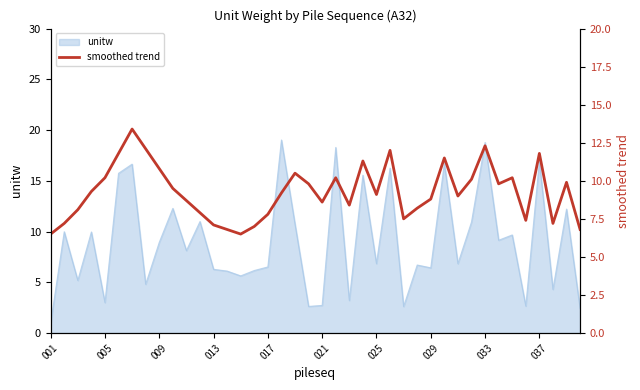

How many lines are shown in the chart?

1